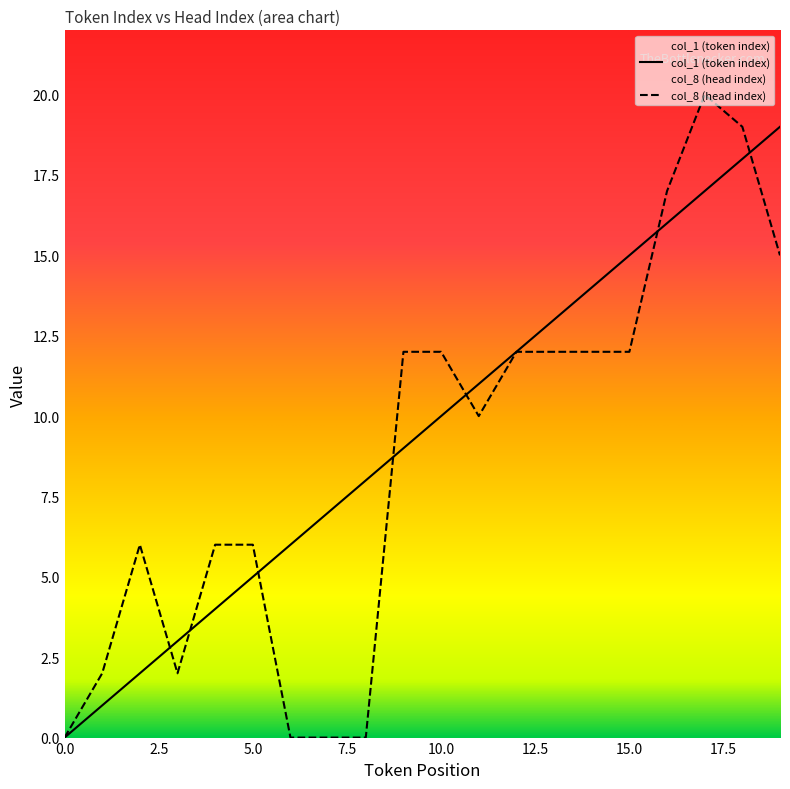

What are all the series names shown in the legend?

col_1 (token index), col_8 (head index)